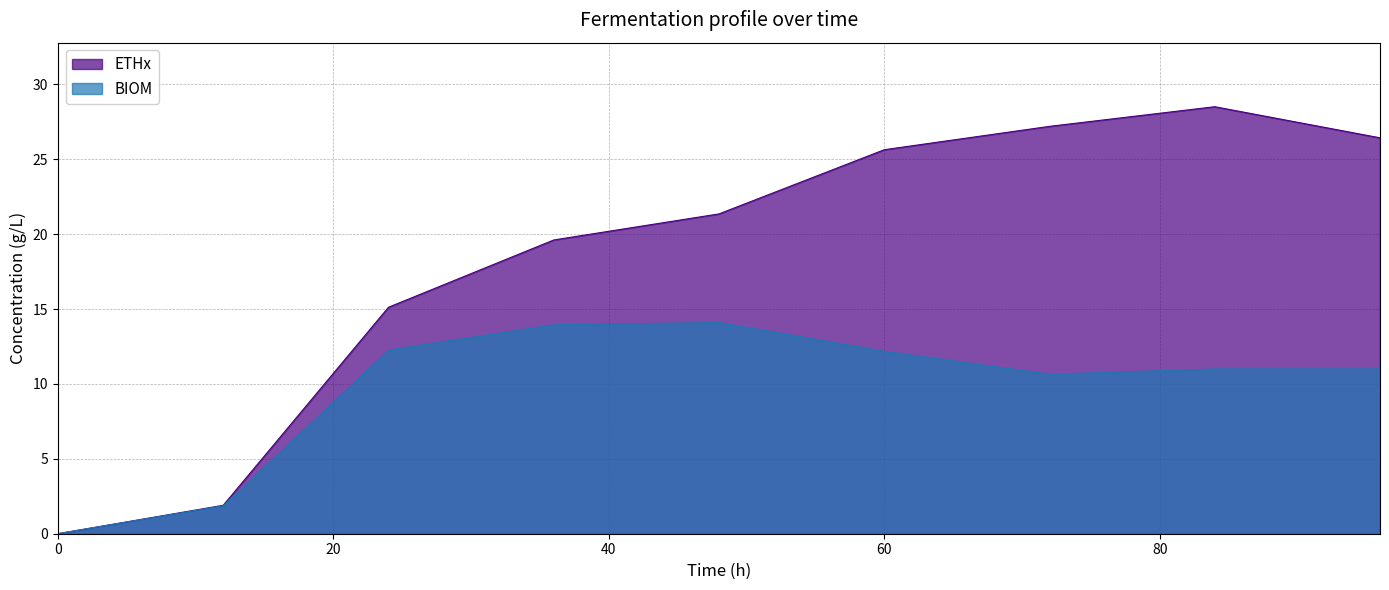

True or false: BIOM has more than 2 interior local peaks.

False